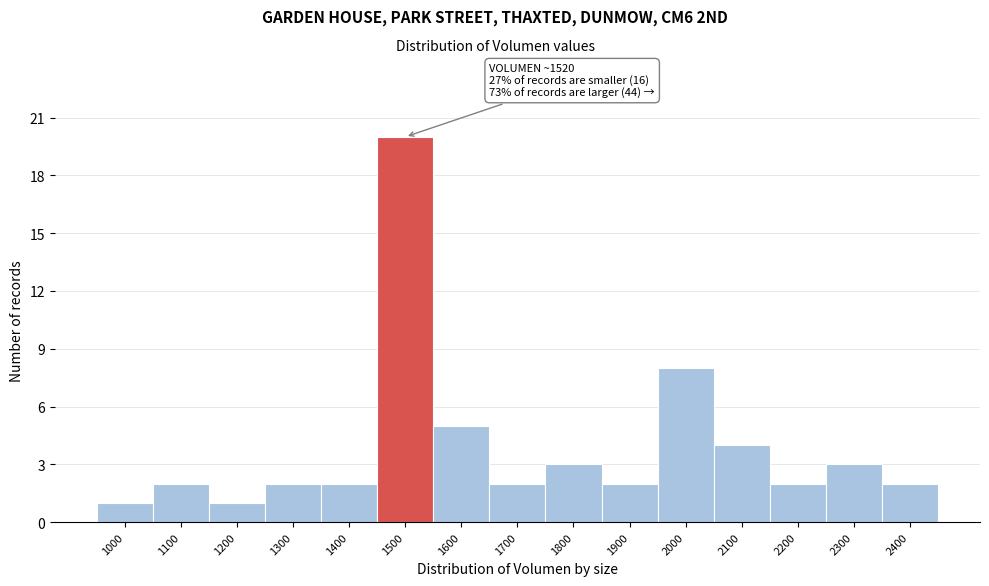

Reading left to right, transcribe all the data shown in this chart.

1000=1	1100=2	1200=1	1300=2	1400=2	1500=20	1600=5	1700=2	1800=3	1900=2	2000=8	2100=4	2200=2	2300=3	2400=2